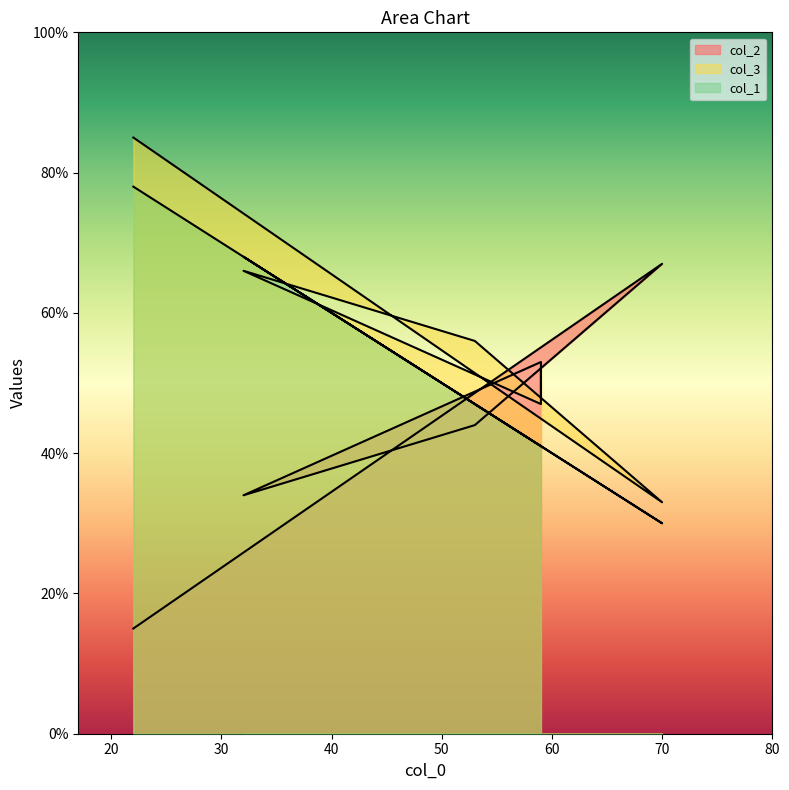

The value of col_2 at 59 is 18. True or false?

False